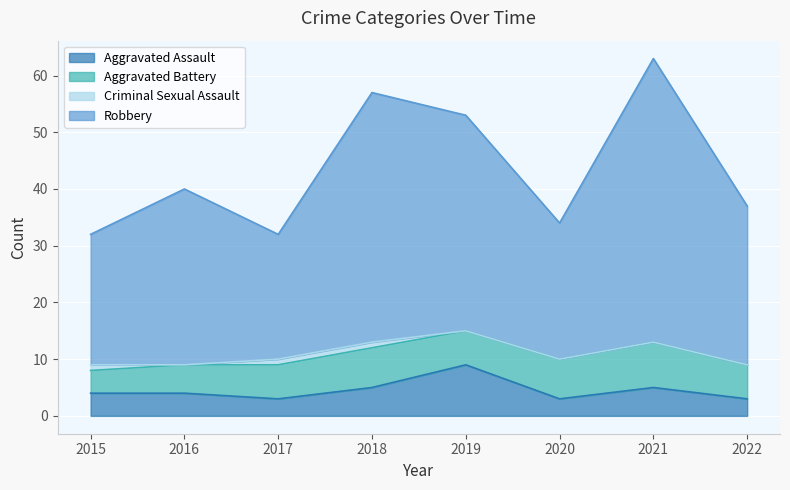

What are all the series names shown in the legend?

Aggravated Assault, Aggravated Battery, Criminal Sexual Assault, Robbery